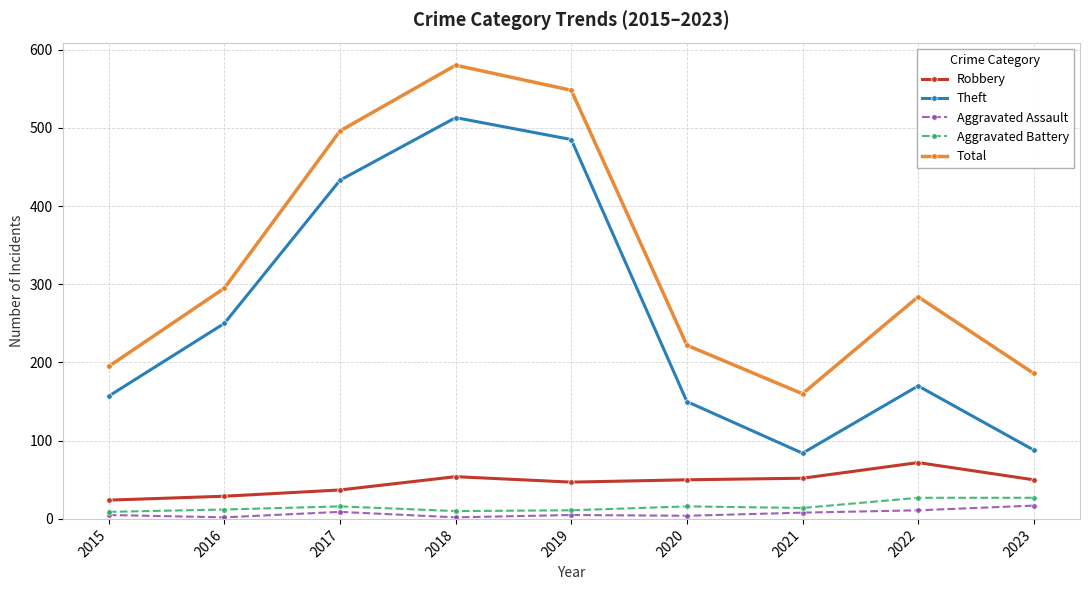

Is the value of Theft at 2021 greater than the value of Aggravated Assault at 2022?

Yes